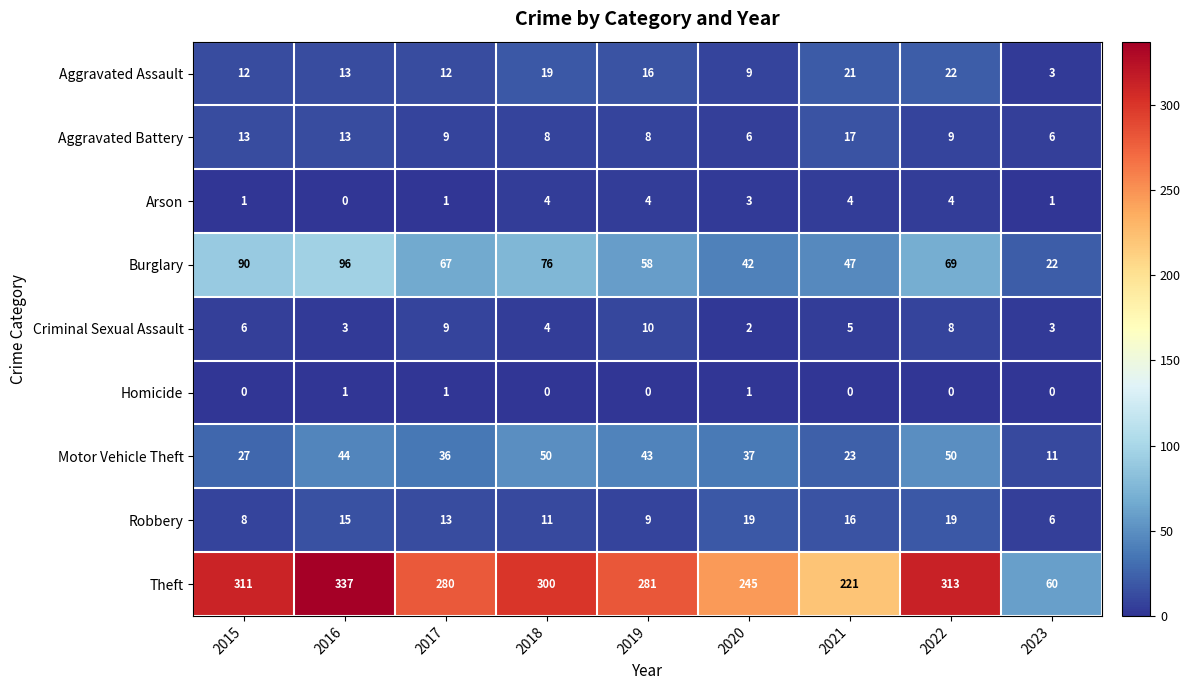

List the series in order of their peak value, lowest first.

Homicide, Arson, Criminal Sexual Assault, Aggravated Battery, Robbery, Aggravated Assault, Motor Vehicle Theft, Burglary, Theft